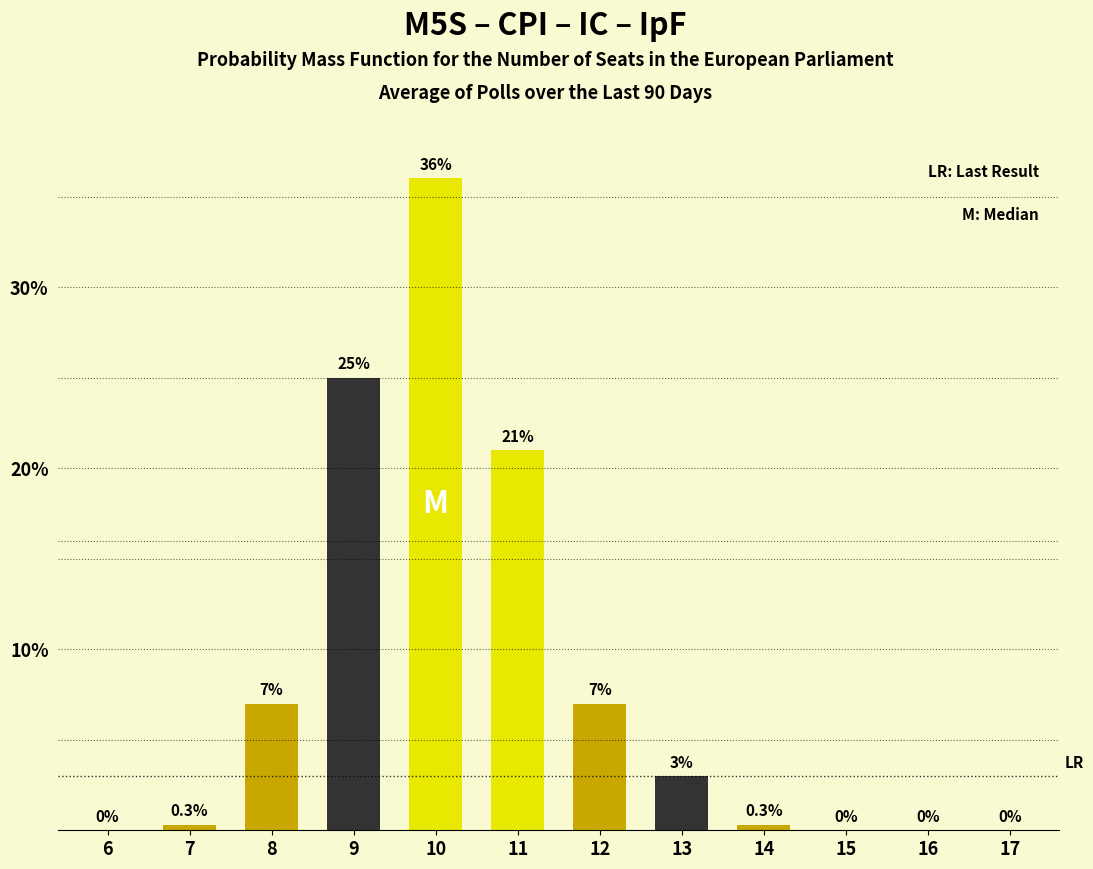

Reading right to left, what are all the values shown in this chart?

17=0.0	16=0.0	15=0.0	14=0.3	13=3.0	12=7.0	11=21.0	10=36.0	9=25.0	8=7.0	7=0.3	6=0.0